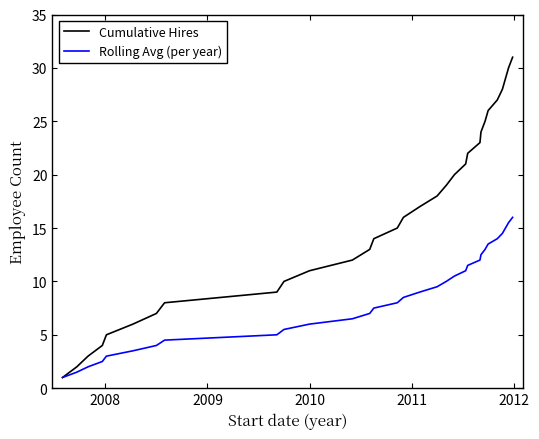

Which series has the largest range (max minus min)?

Cumulative Hires